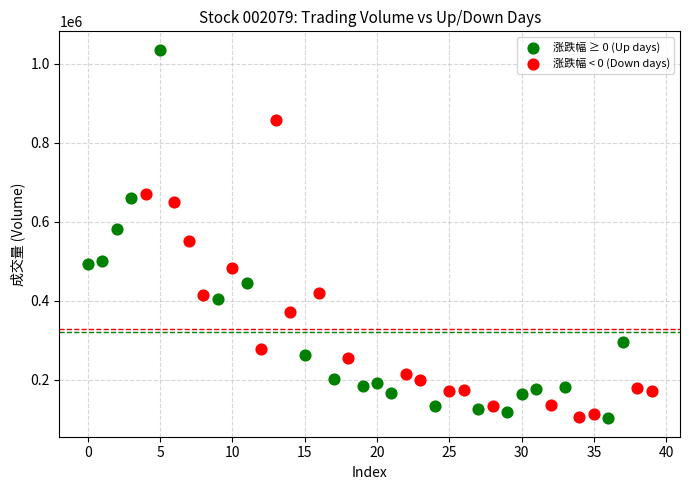

What are all the series names shown in the legend?

涨跌幅 ≥ 0 (Up days), 涨跌幅 < 0 (Down days)